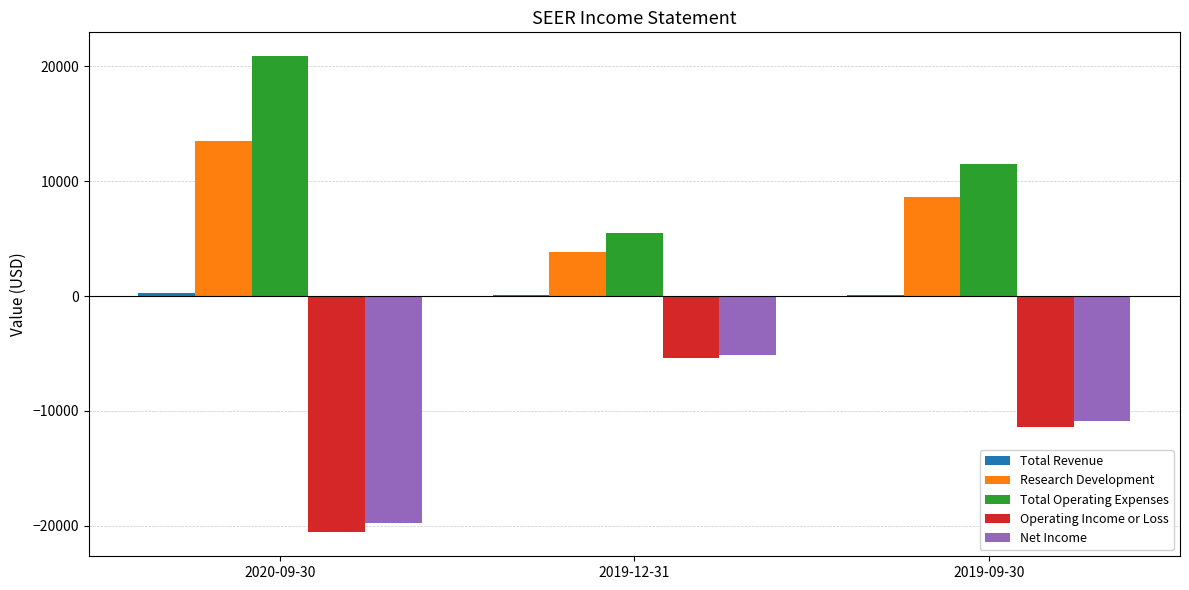

The value of Total Operating Expenses at 2020-09-30 is 20900. True or false?

True